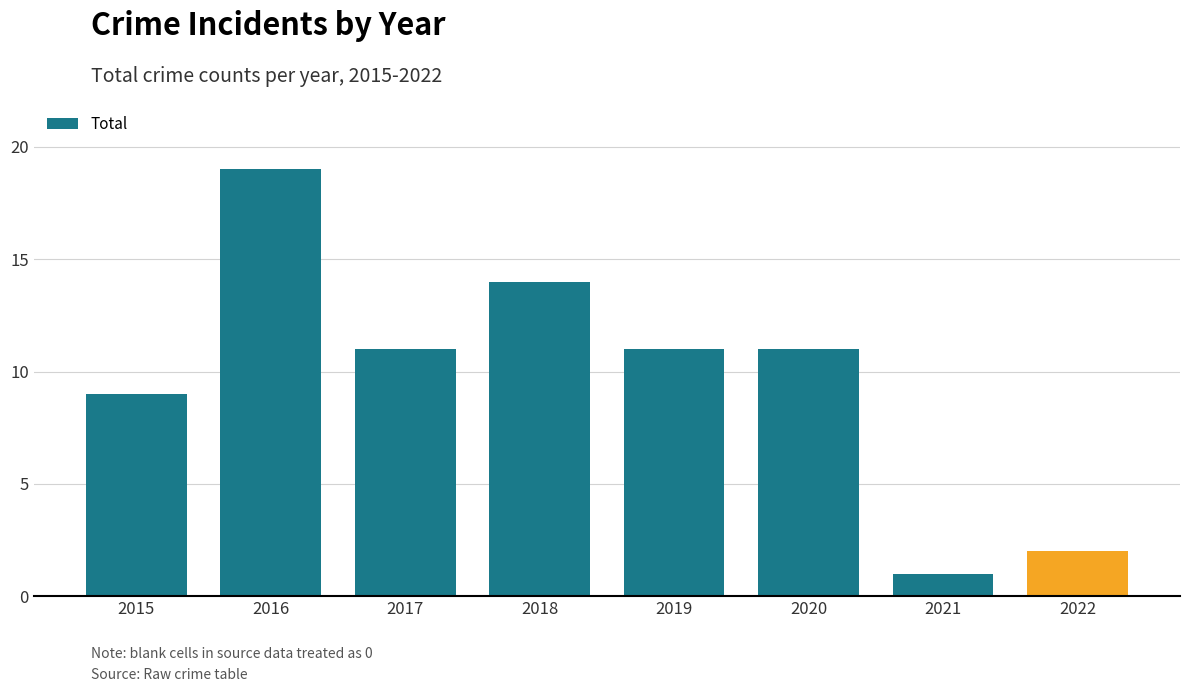

What is the difference between the maximum and minimum values?

18